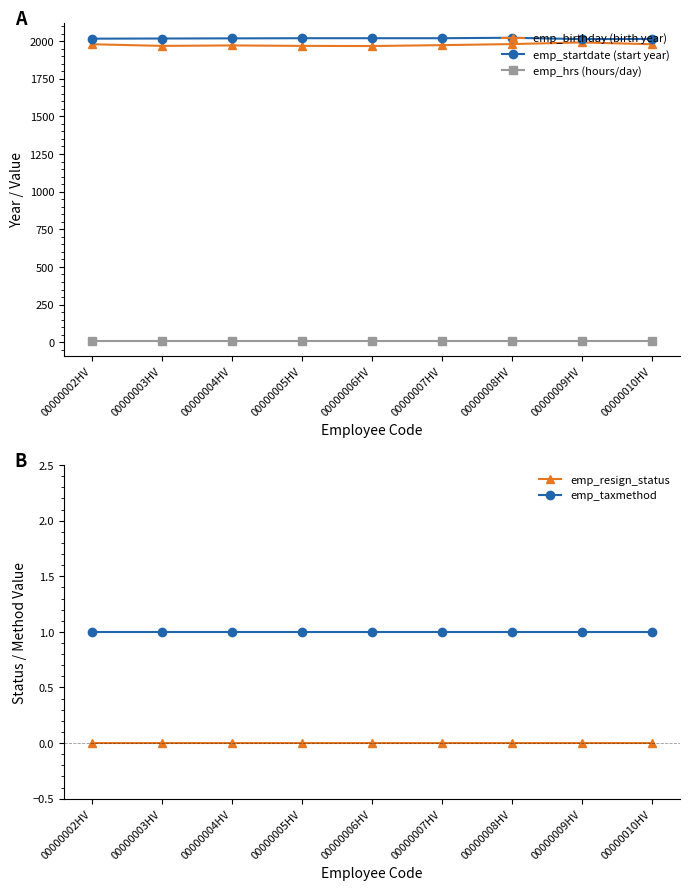

What is the sum of the emp_taxmethod values at 00000002HV and 00000007HV?

2